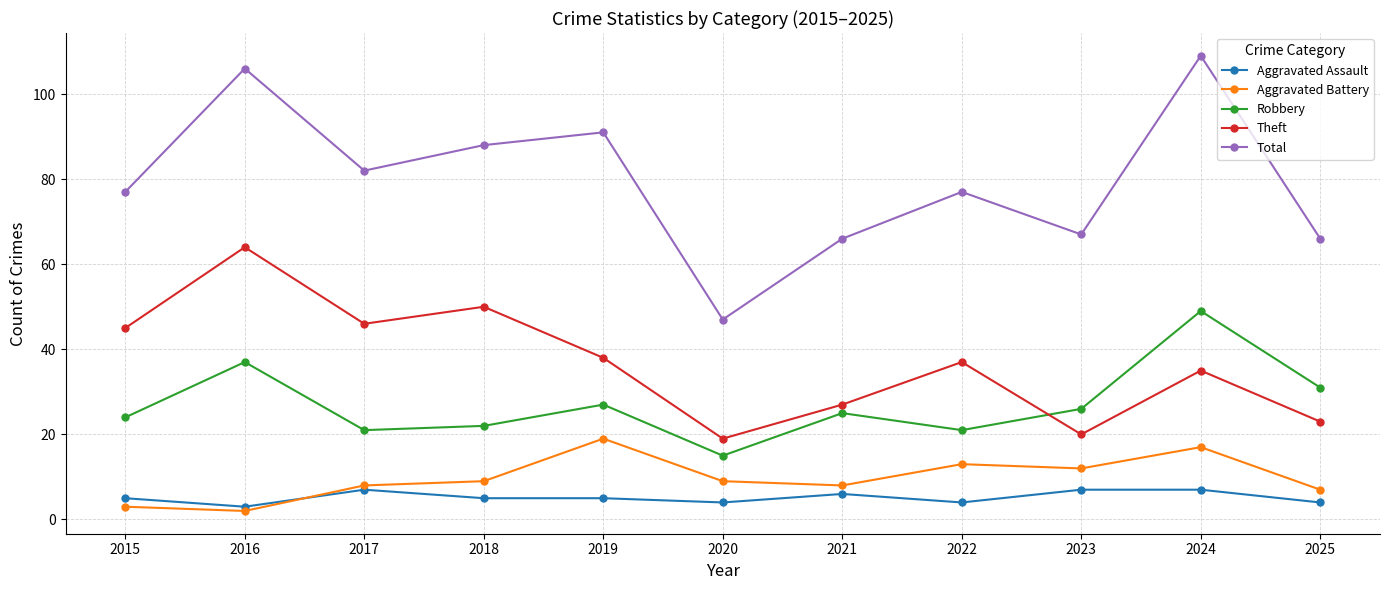

What is the highest value of the Theft series?

64